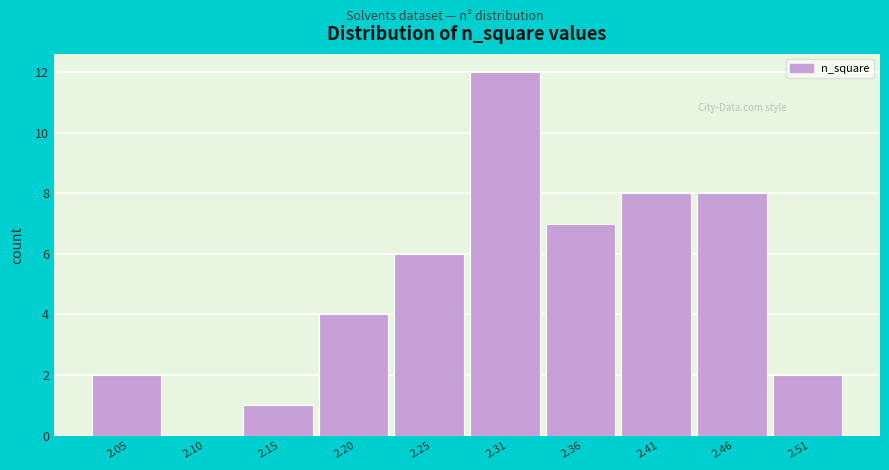

Reading left to right, list all the values displayed in this chart.

2.05=2	2.10=0	2.15=1	2.20=4	2.25=6	2.31=12	2.36=7	2.41=8	2.46=8	2.51=2